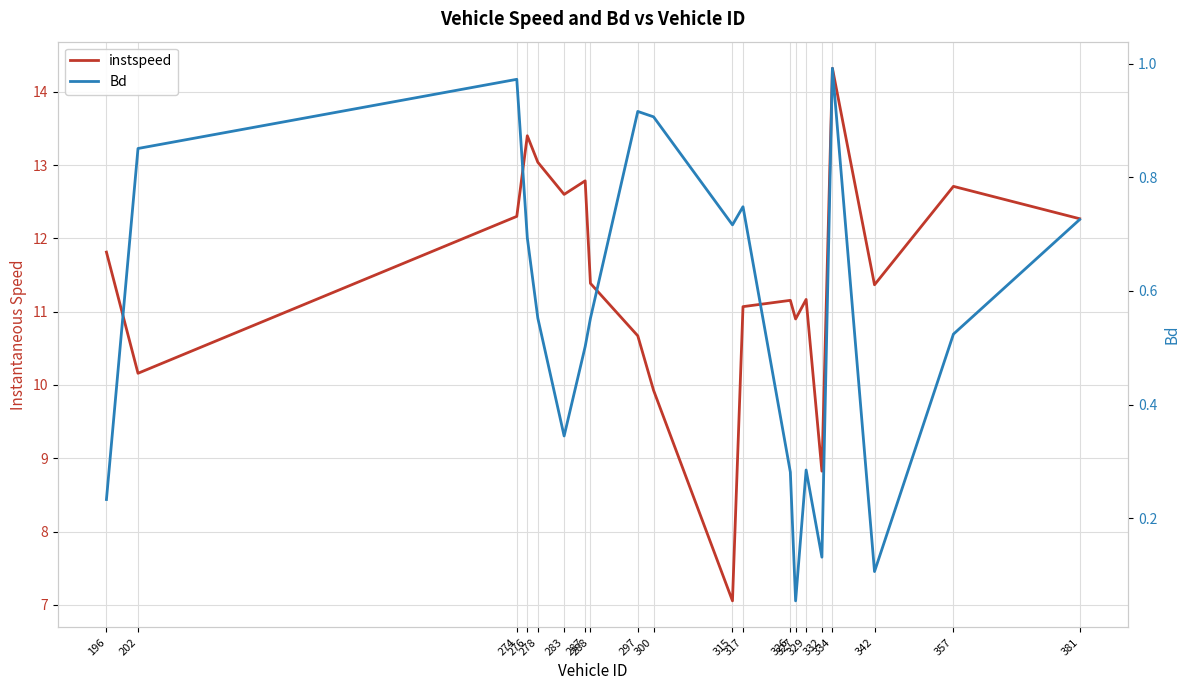

Where is the first local minimum for instspeed?

202